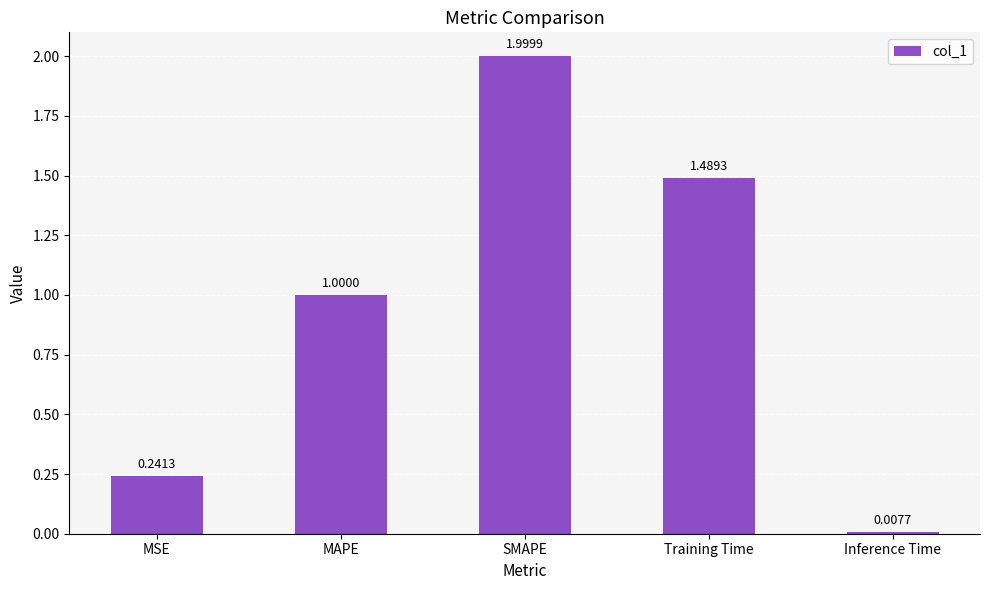

What is the sum of the values at MSE and Training Time?

1.7